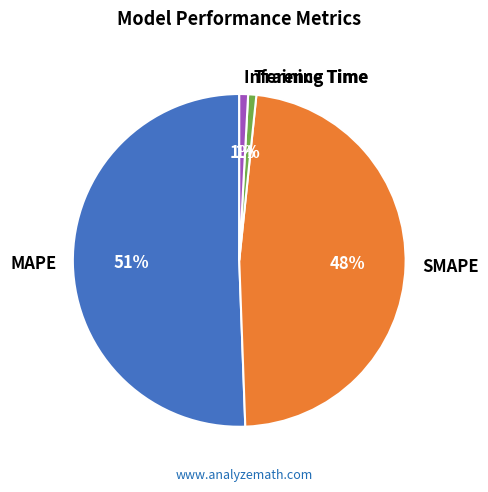

Which slice is the largest?

MAPE